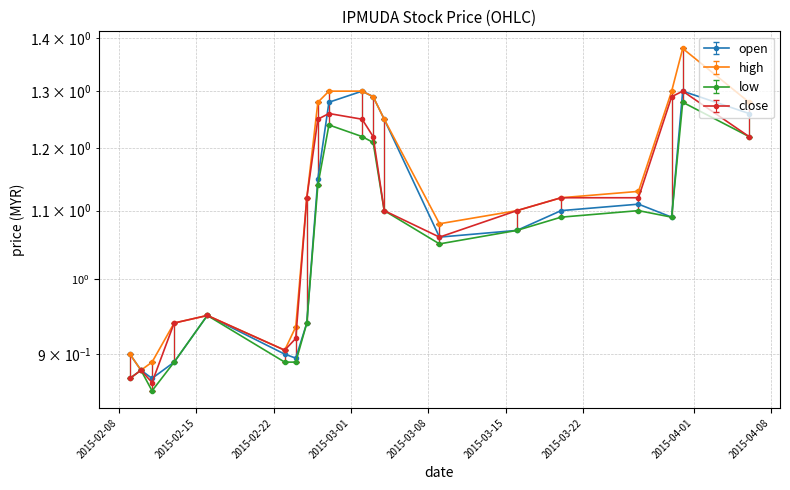

Is the value of high at 2015-02-25 greater than the value of close at 2015-02-11?

Yes